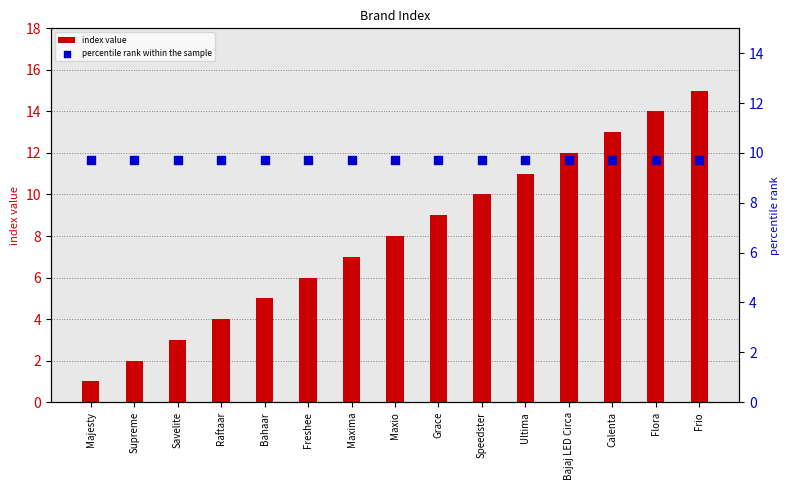

What are all the series names shown in the legend?

index value, percentile rank within the sample